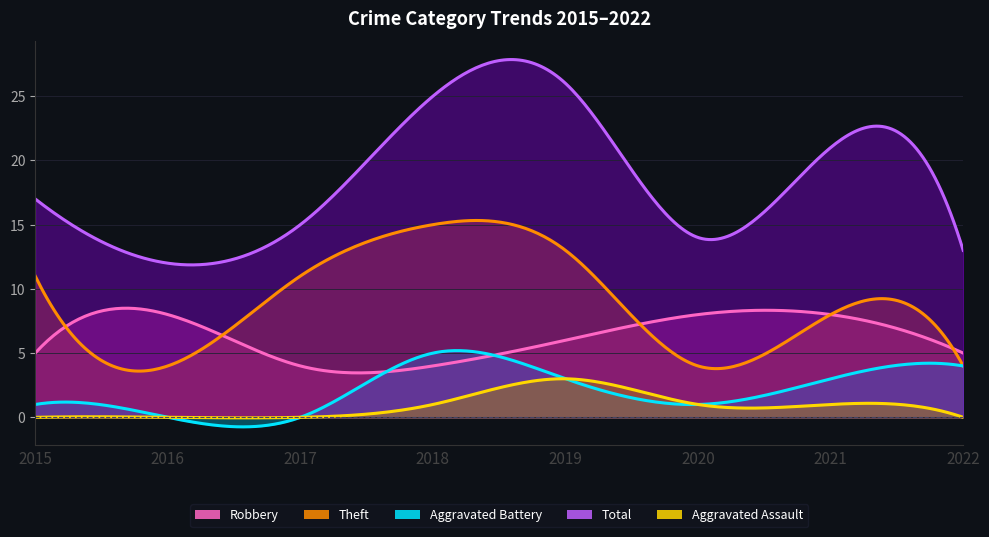

What are all the series names shown in the legend?

Robbery, Theft, Aggravated Battery, Aggravated Assault, Total